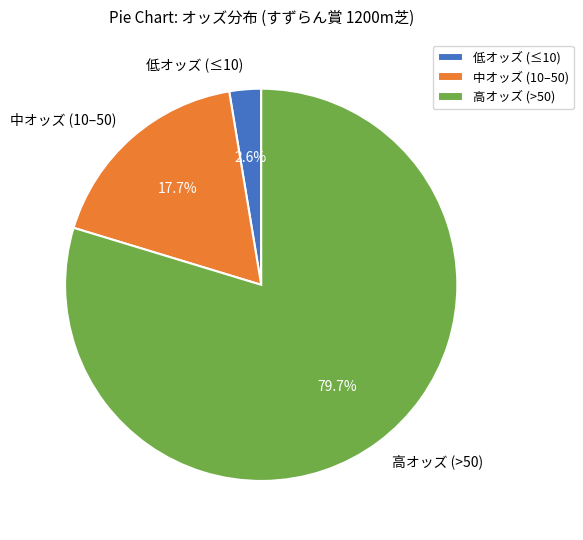

Is there a majority slice in this chart?

Yes